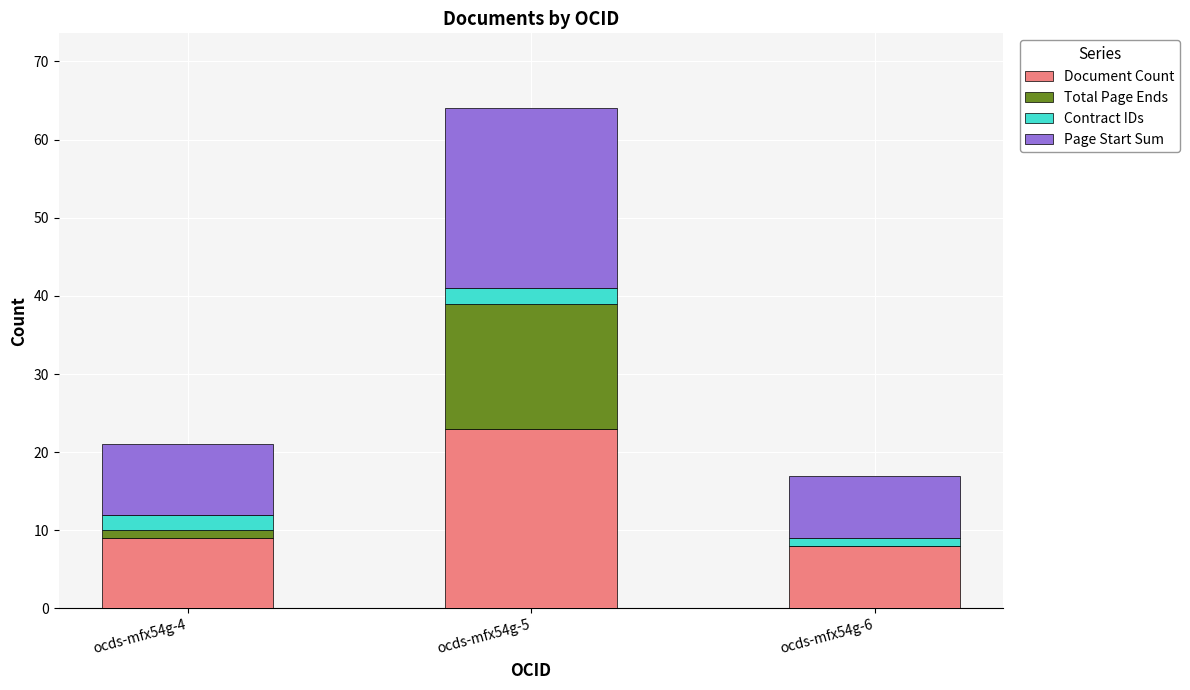

How many categories are shown in the chart?

3